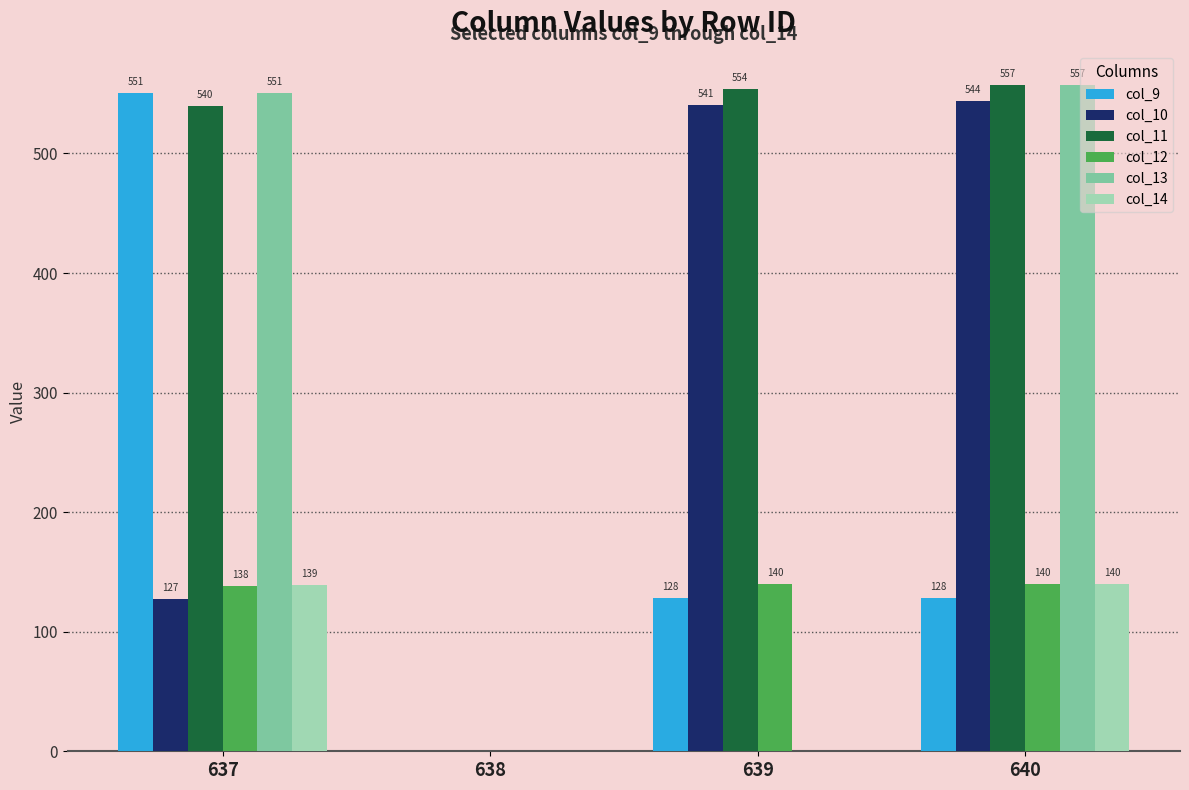

Are the bars horizontal?

No